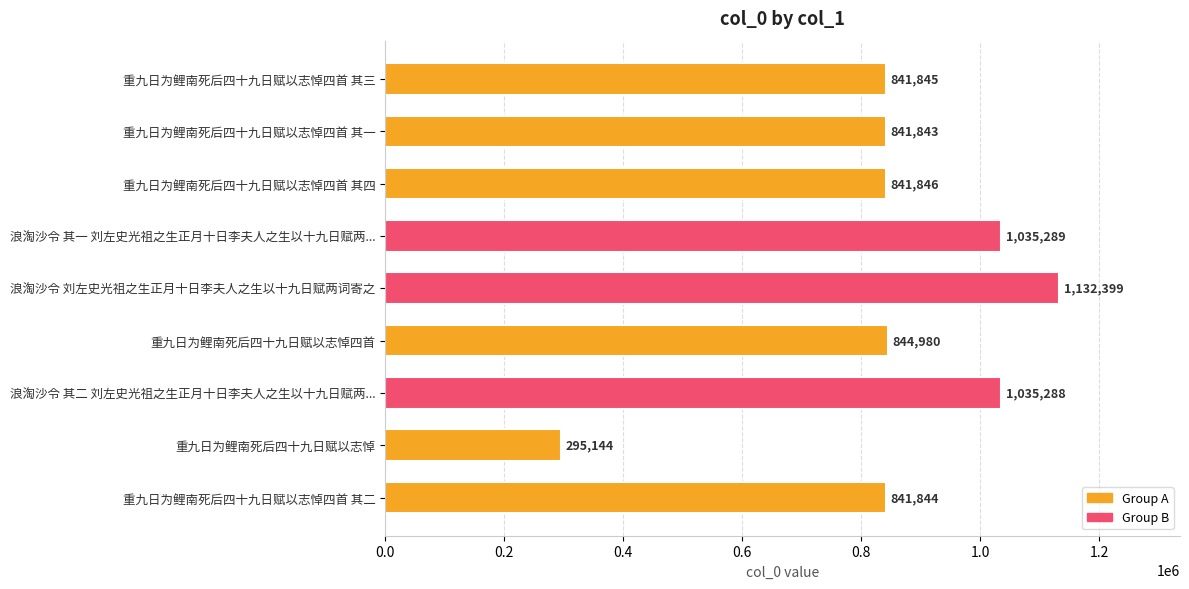

What is the change in value from 浪淘沙令 其一 刘左史光祖之生正月十日李夫人之生以十九日赋两... to 重九日为鲤南死后四十九日赋以志悼?

-740145